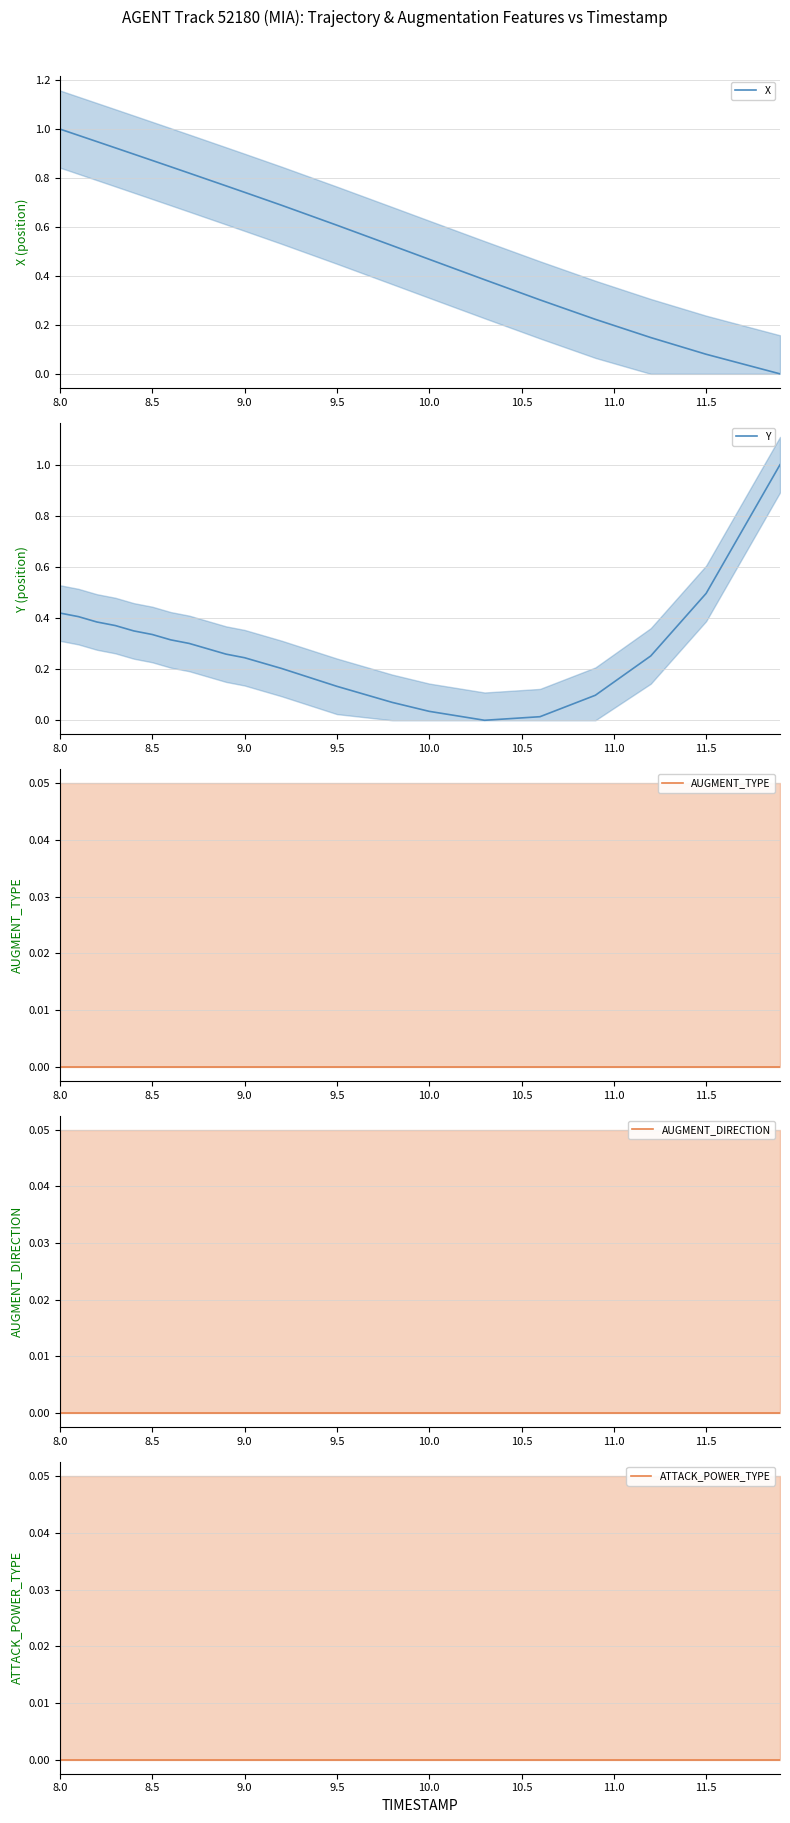

At which label does X reach its peak?

8.0